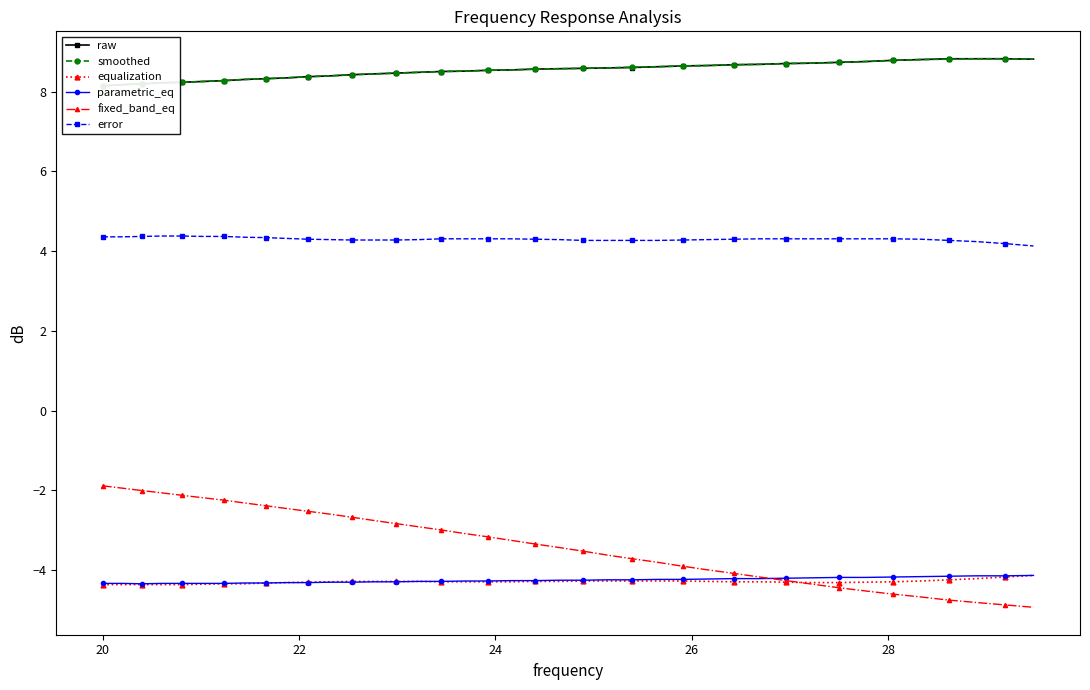

True or false: error and equalization intersect in this chart.

False